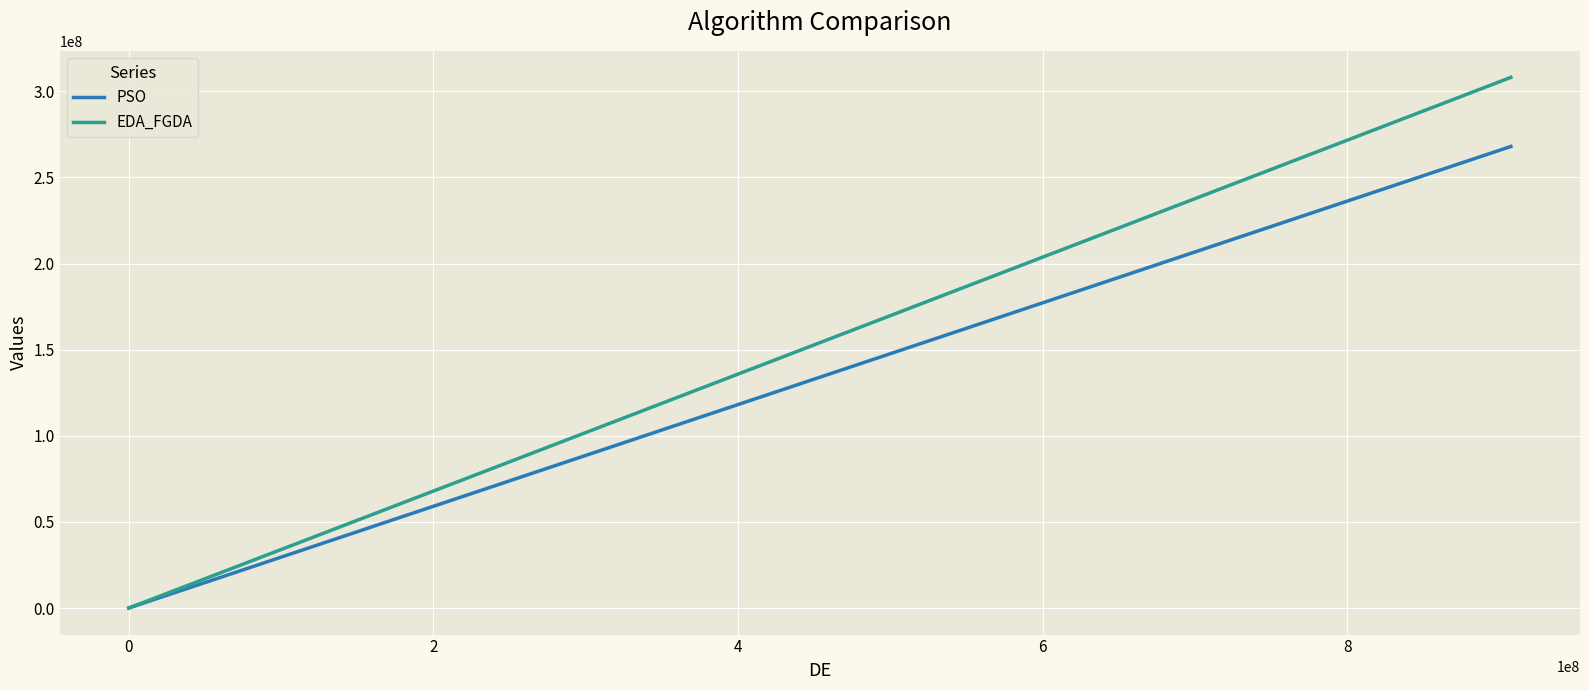

List the series in order of their peak value, lowest first.

PSO, EDA_FGDA